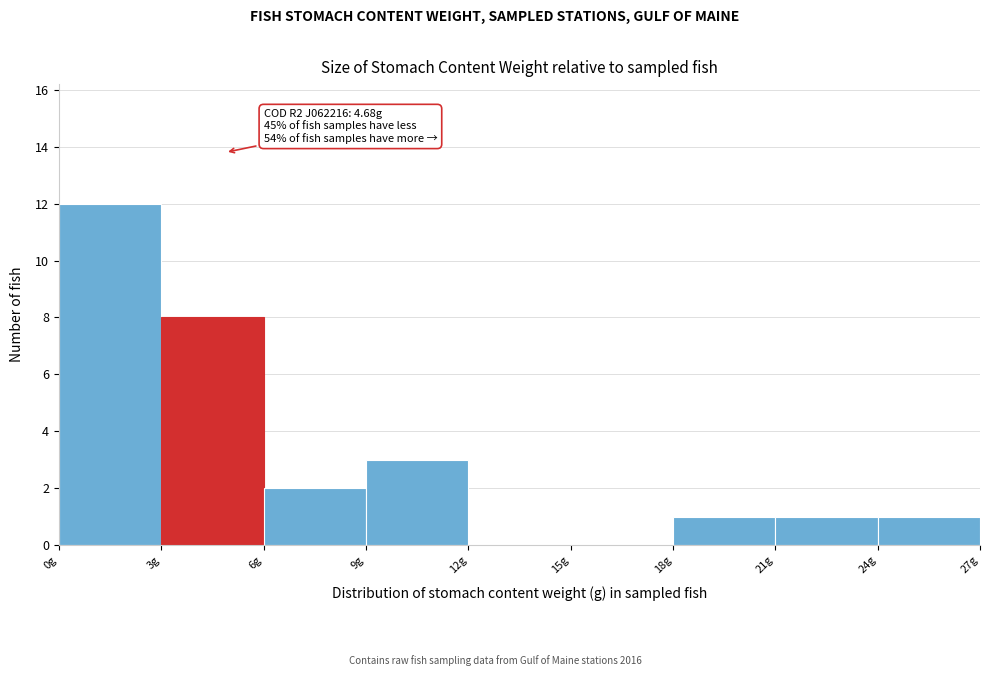

Which range on the x-axis has the tallest bar?

0 to 3